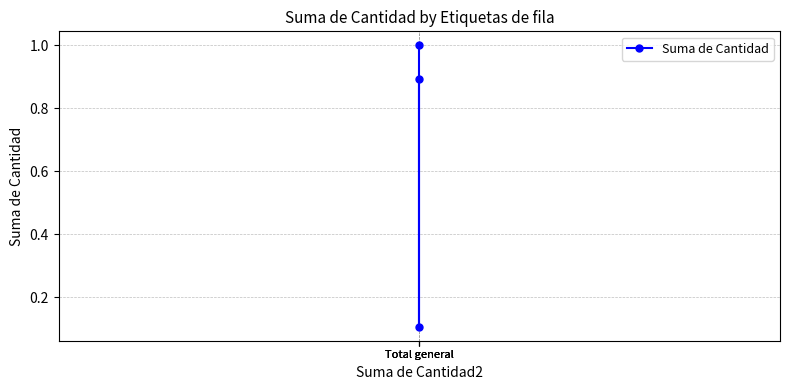

What is the change in value from Total general to Total general?

-0.8